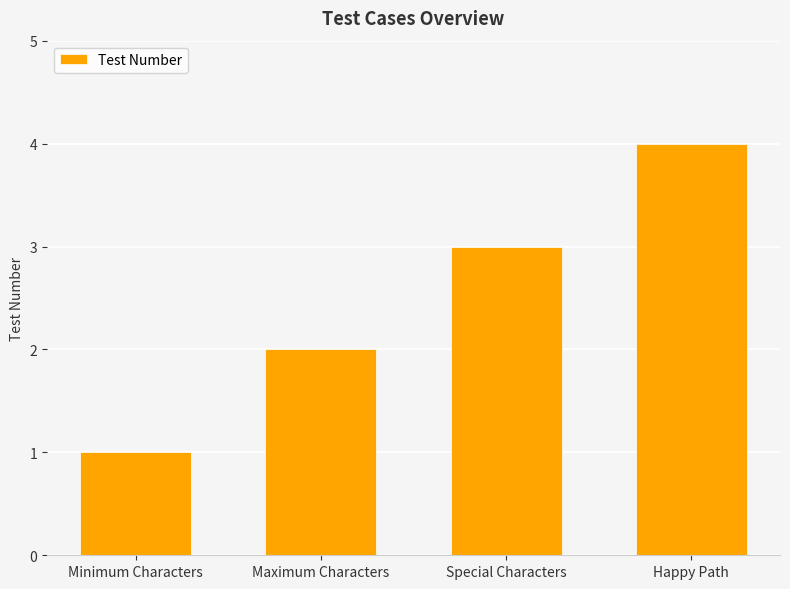

True or false: the data shows 3 at Maximum Characters.

False